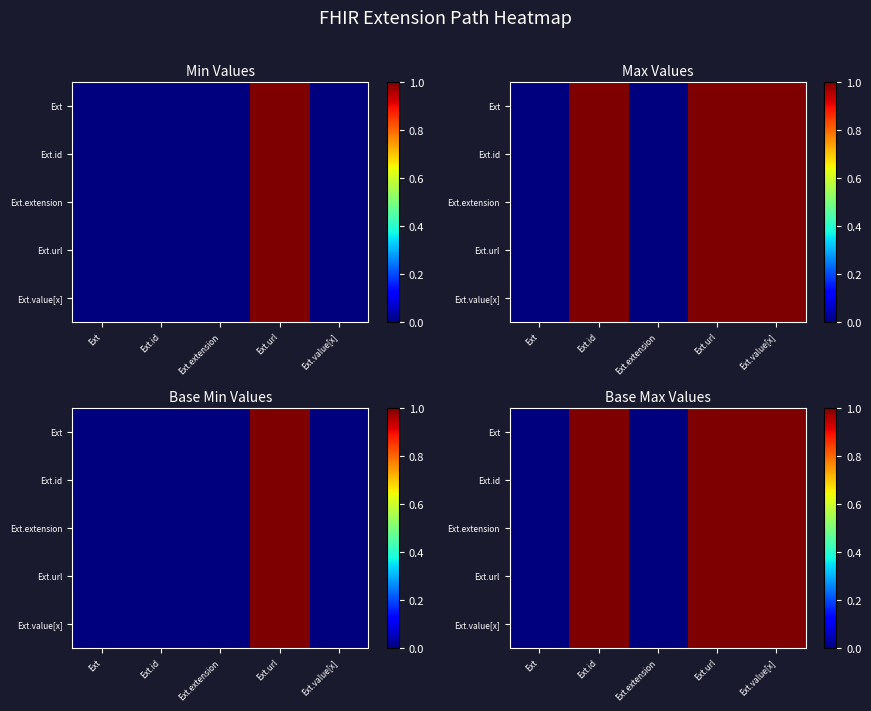

At which category is the sum across all series the highest?

Ext.id